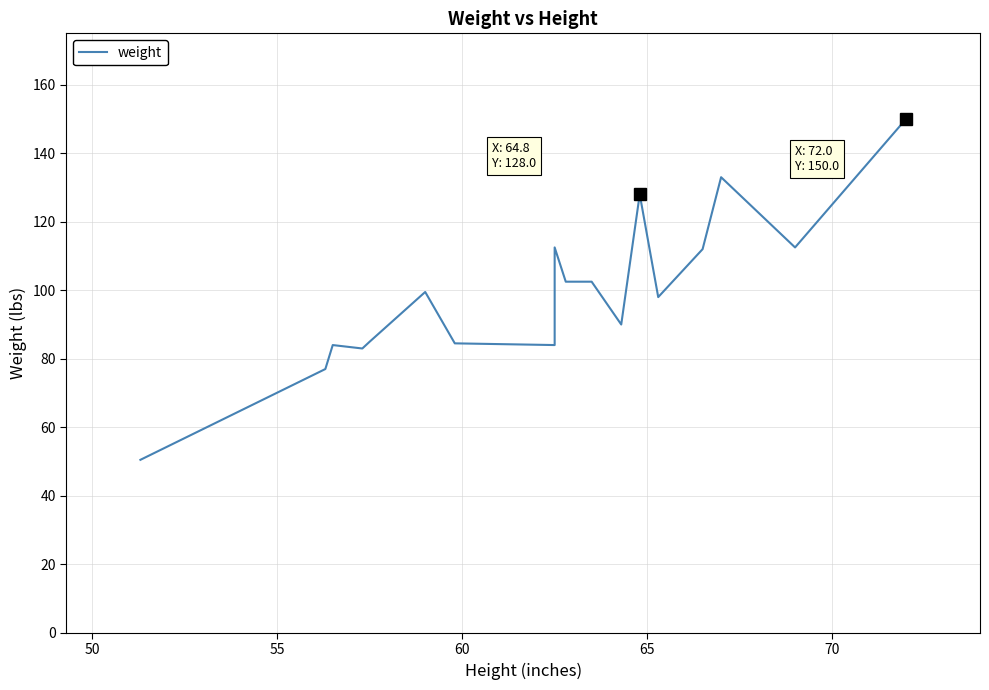

Count the number of categories in the chart.

19